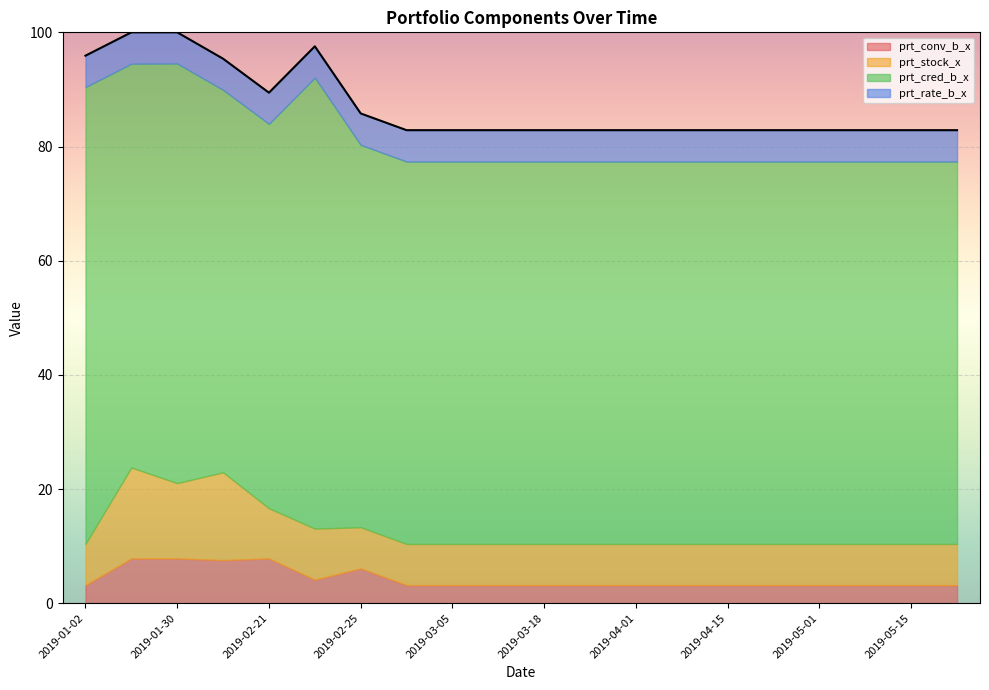

What is the lowest value of the prt_stock_x series?

7.2